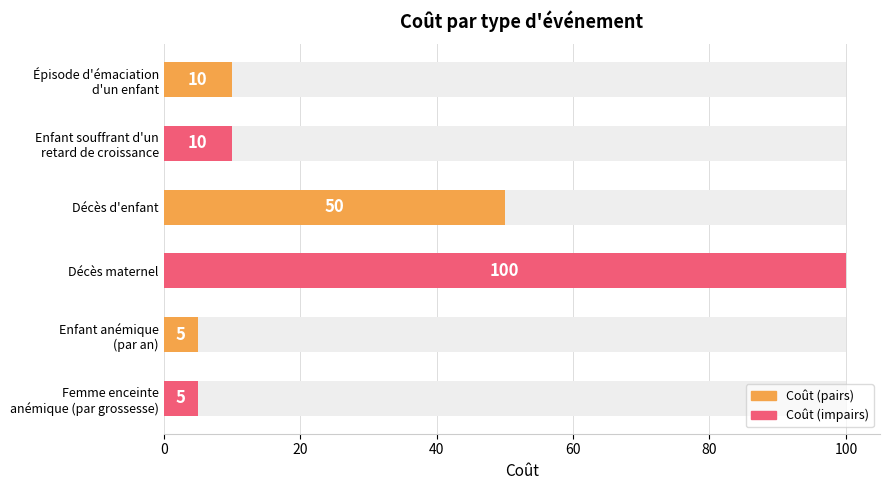

What is the value of the 4th bar from the left?

100